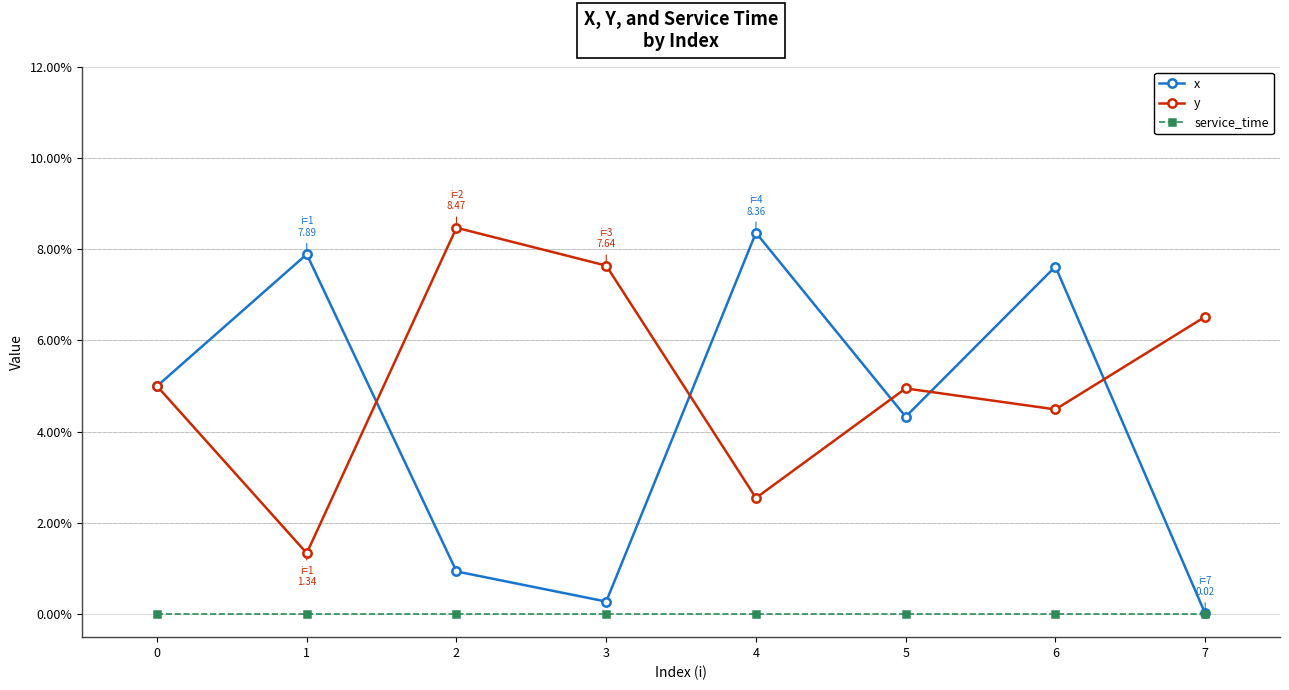

The x series shows 0.3 at 3. True or false?

True